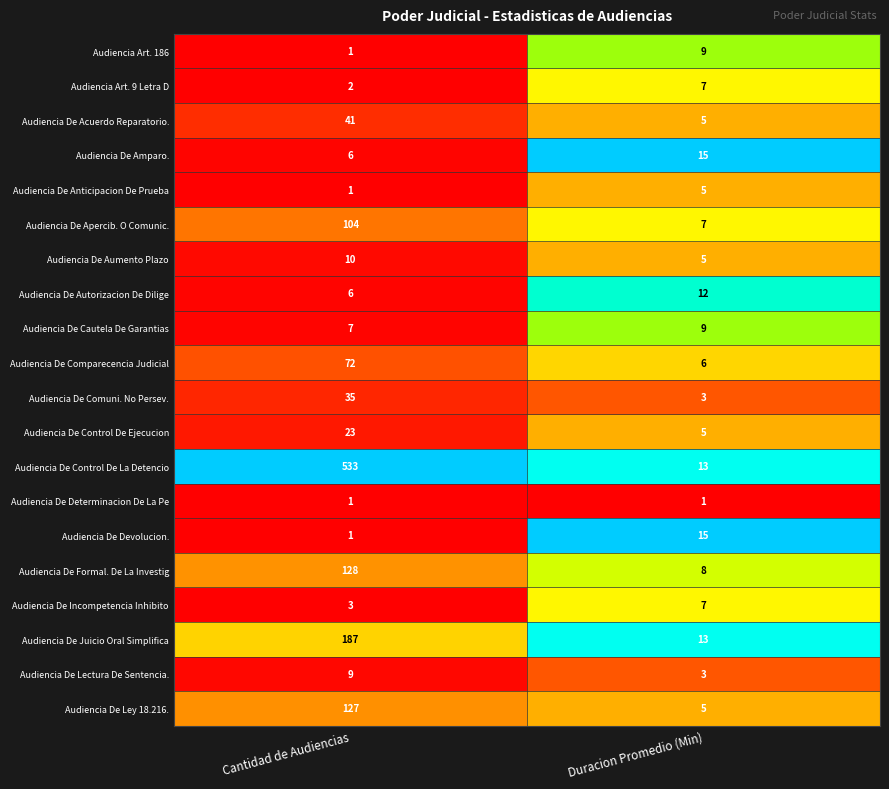

How many categories are shown in the chart?

2